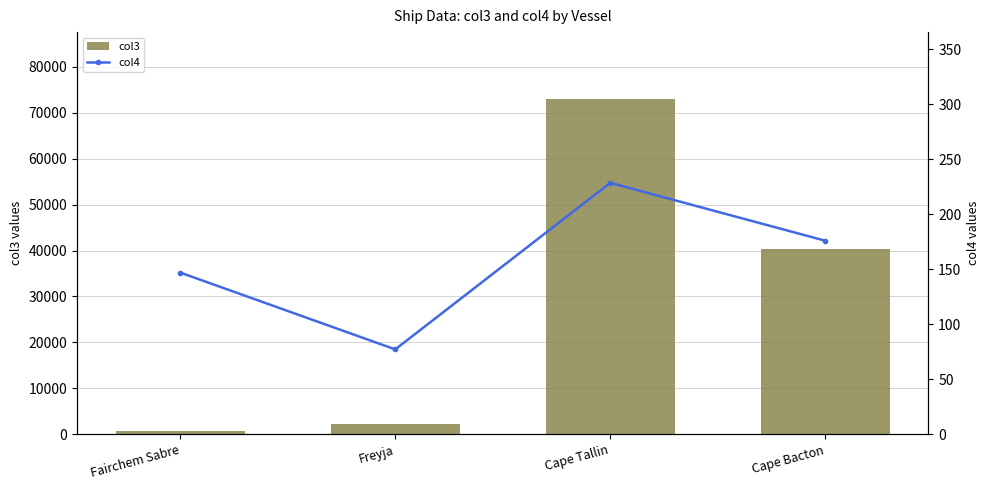

Reading left to right, list all the values displayed in this chart.

col3: Fairchem Sabre=787.0	Freyja=2200.0	Cape Tallin=73000.0	Cape Bacton=40293.0
col4: Fairchem Sabre=147.0	Freyja=77.1	Cape Tallin=228.6	Cape Bacton=176.0